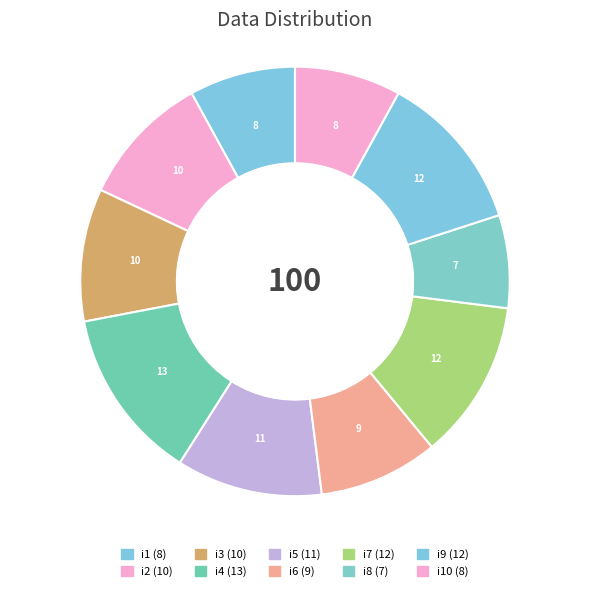

The i9 slice represents 12% of the pie. True or false?

True